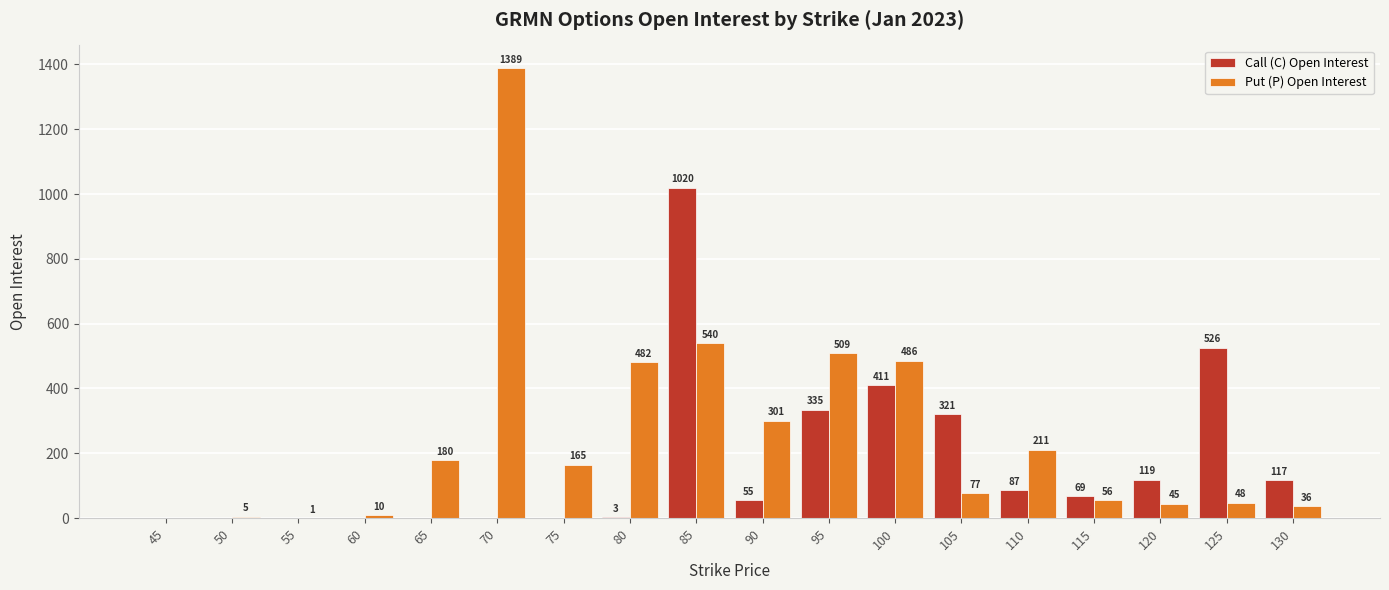

Which series has the largest total across all categories?

Put (P) Open Interest